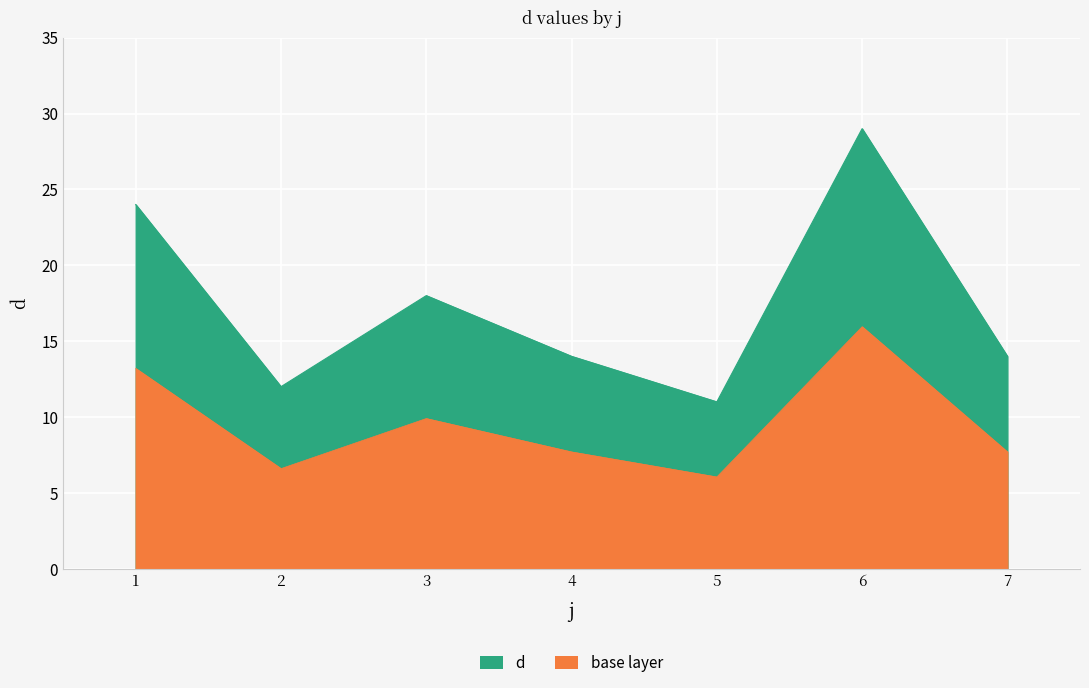

Where does the data first go above 14?

1